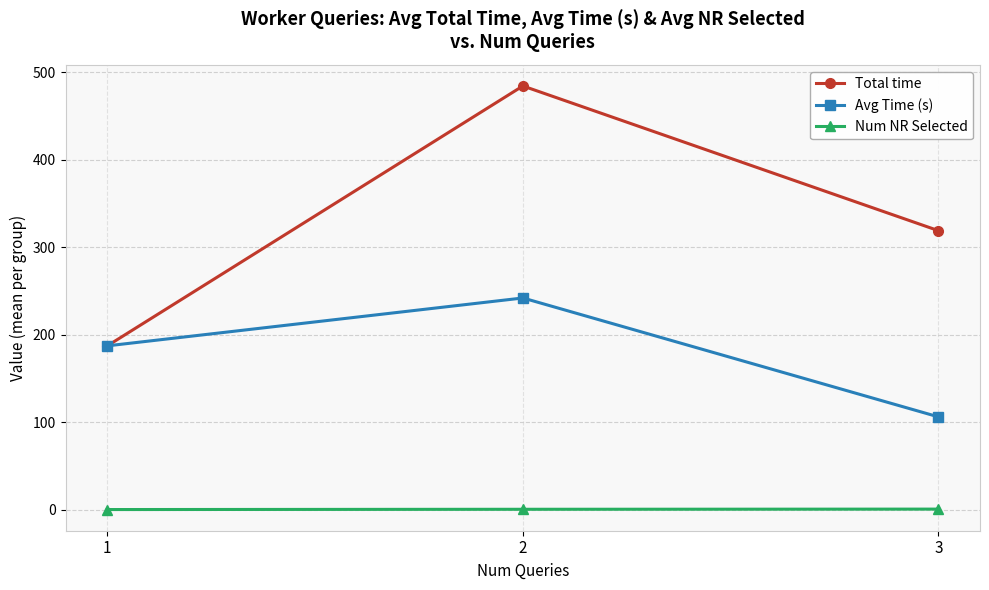

What is the sum of the Num NR Selected values at 3 and 1?

1.5